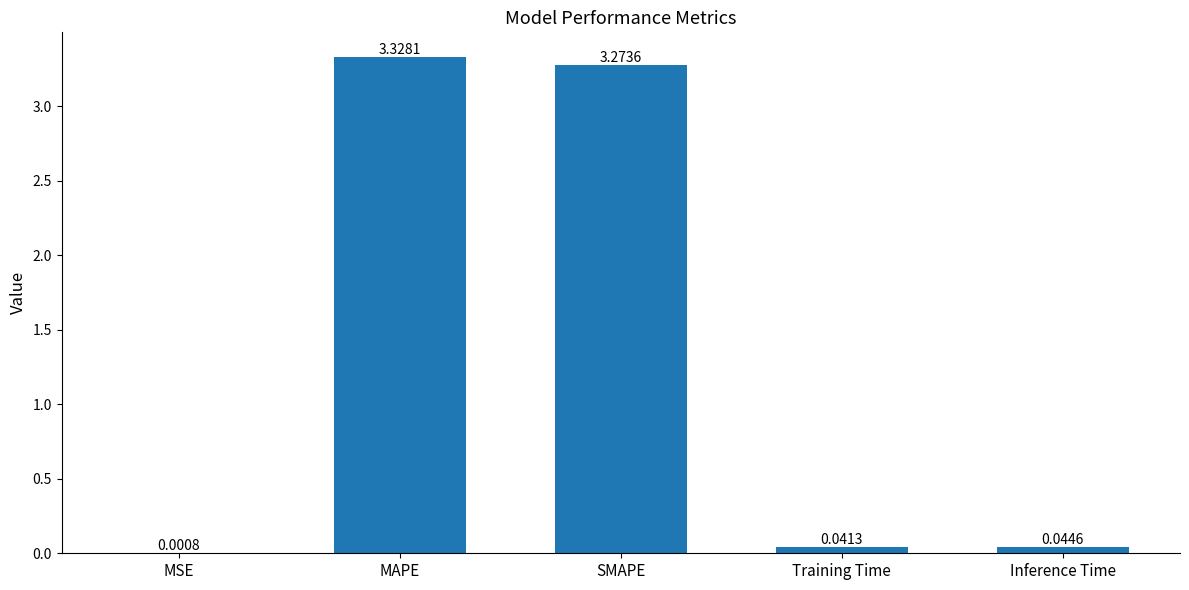

Which category has the highest value across all series?

MAPE